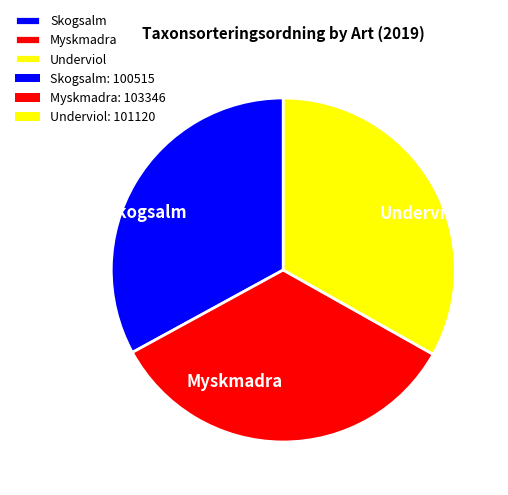

Is there a majority slice in this chart?

No